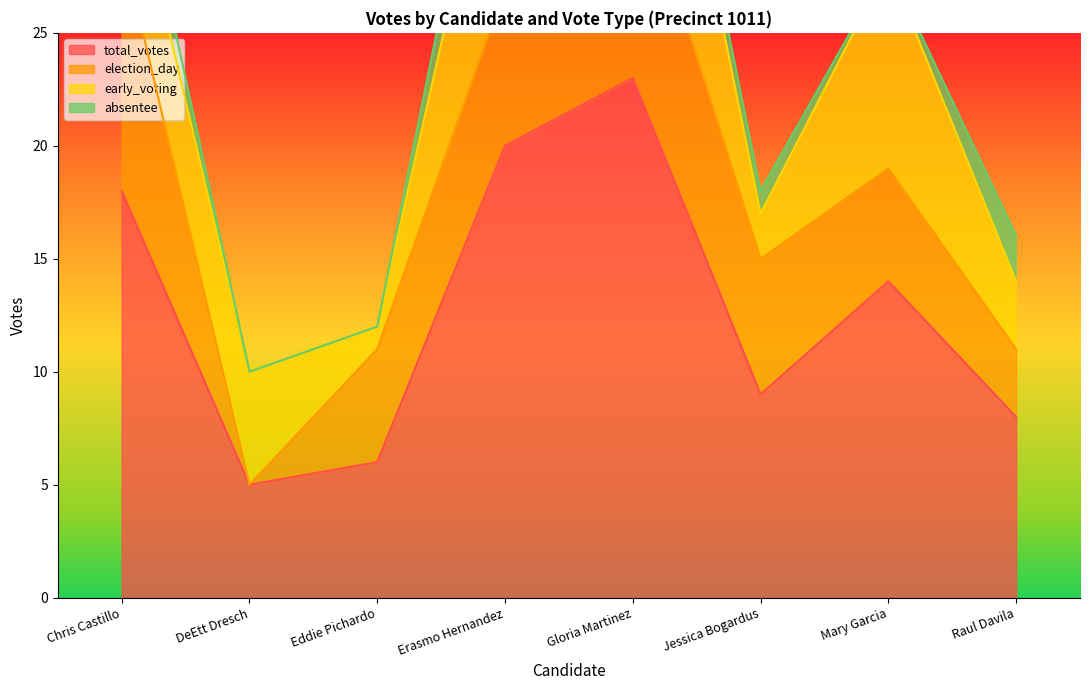

True or false: election_day has a value of 0 at DeEtt Dresch.

True